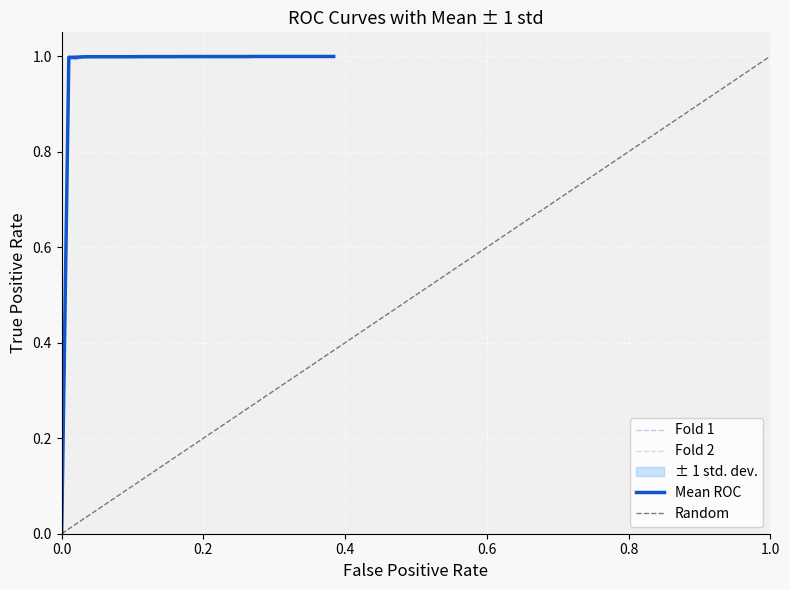

What is the maximum value for Fold 2?

1.0